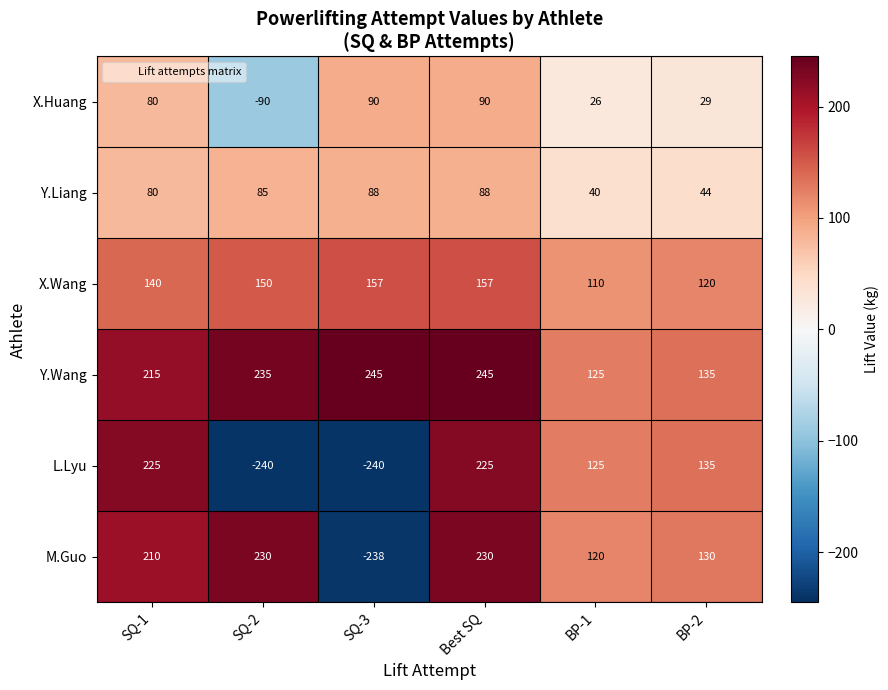

Read the Y.Liang value at BP-2, to the nearest 5.

45